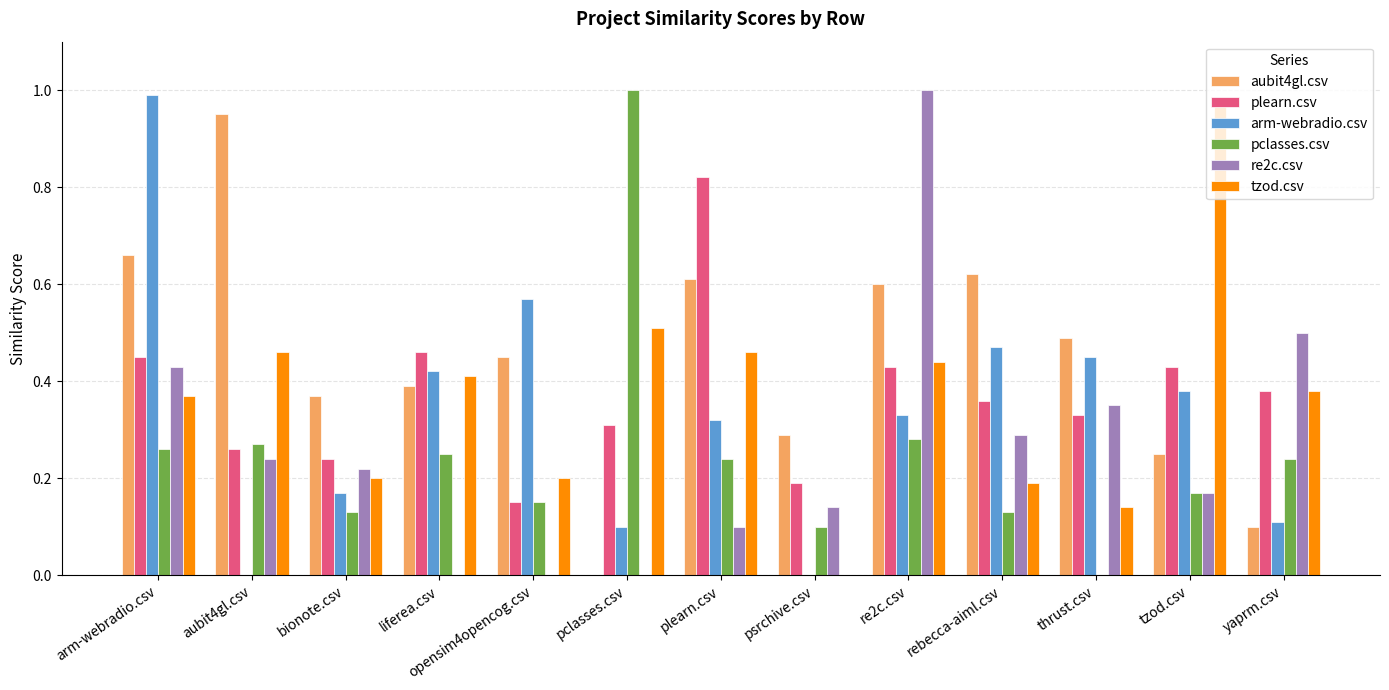

True or false: aubit4gl.csv has a value of 0.5 at psrchive.csv.

False